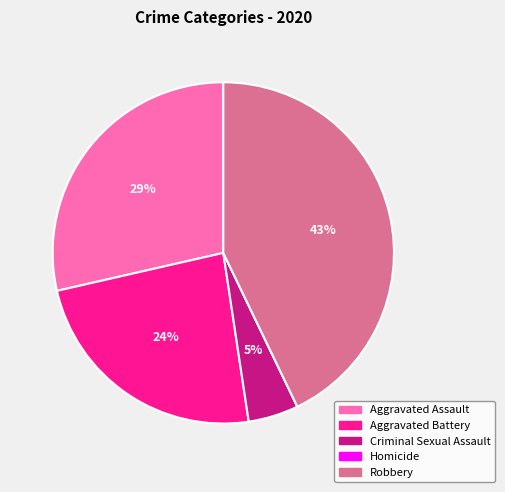

Is the sum of Aggravated Assault and Criminal Sexual Assault greater than half?

No